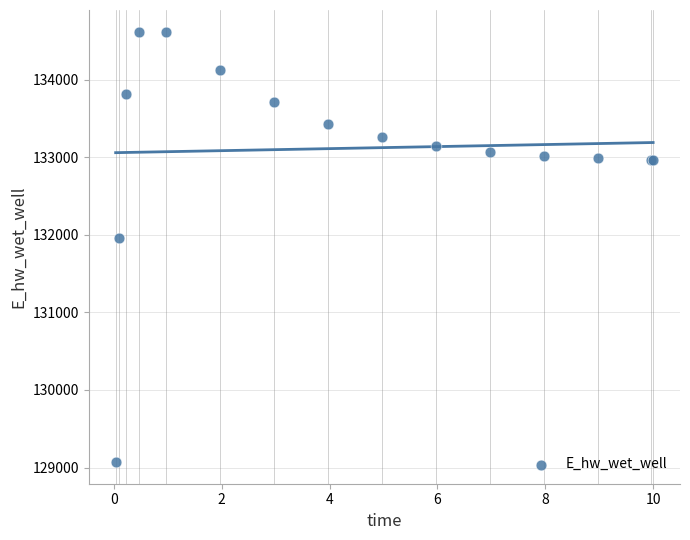

What Y value in the scatter plot is closest to 131846?

131967.1